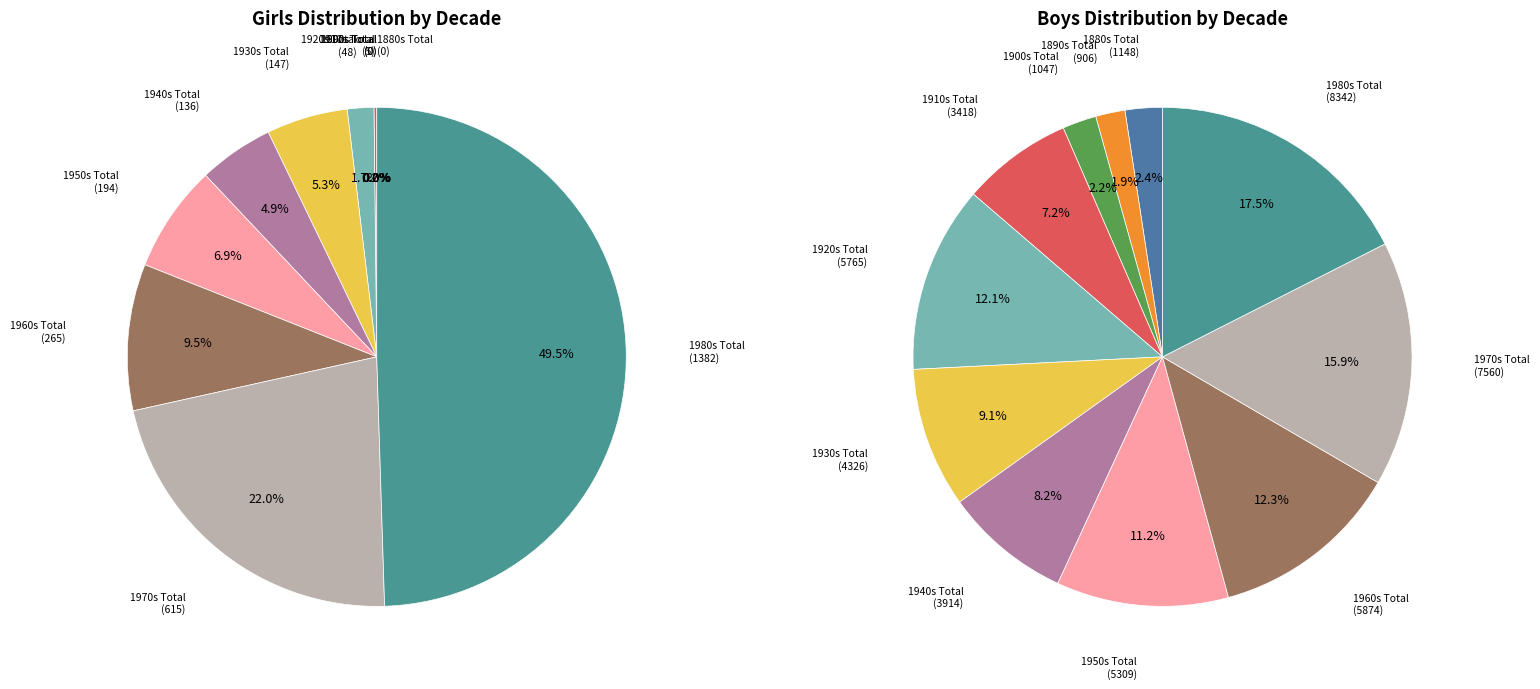

Count the number of slices in the pie.

11